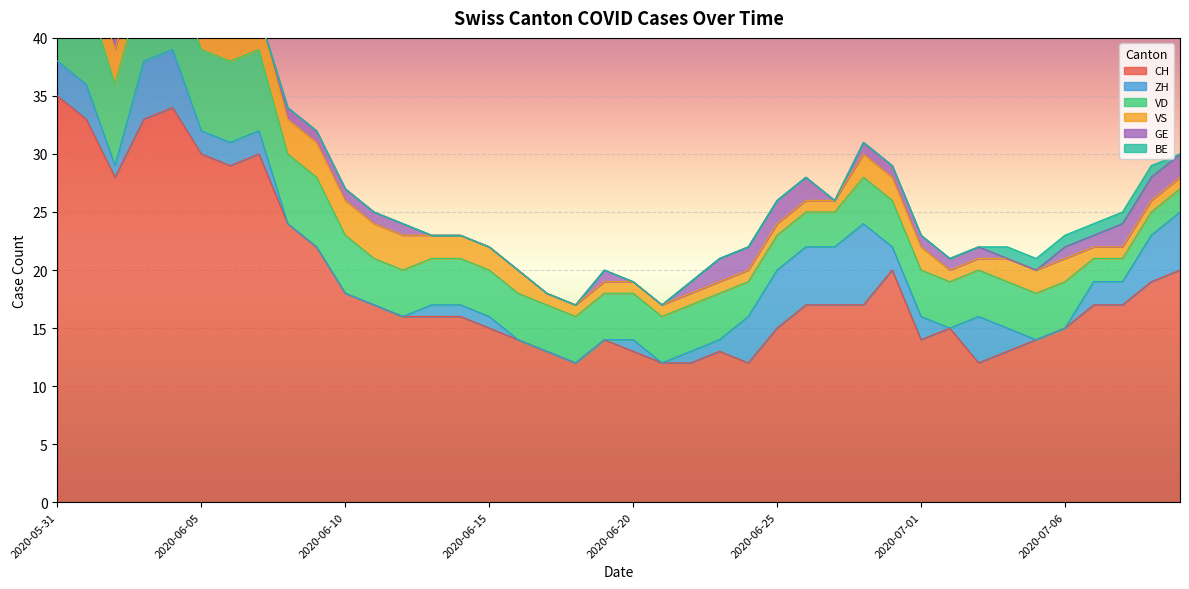

How many lines are shown in the chart?

6